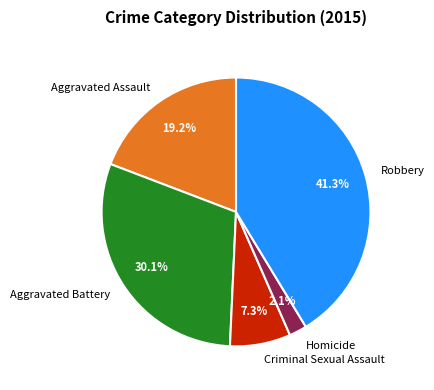

What percentage is the Aggravated Battery slice, to the nearest percent?

30%